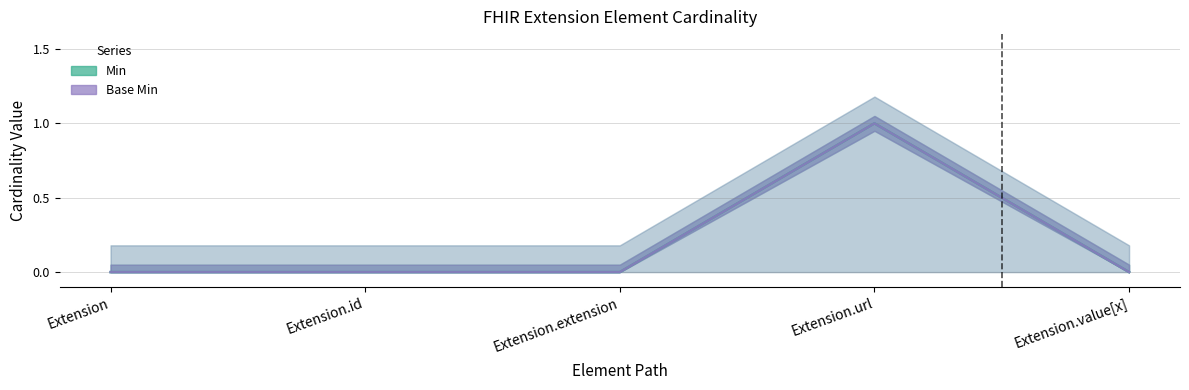

Count the Base Min values in the range 0 to 1.

5